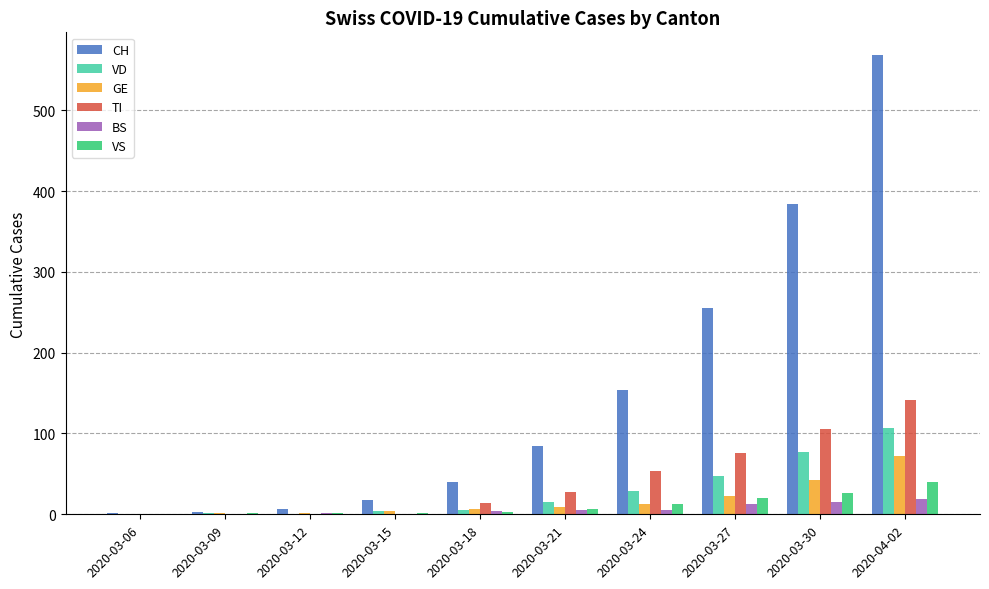

Which series has the largest range (max minus min)?

CH